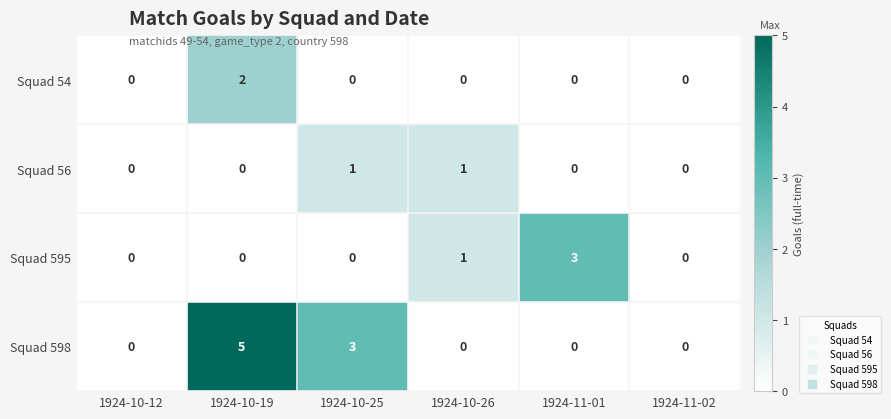

How many data points does each series have?

6